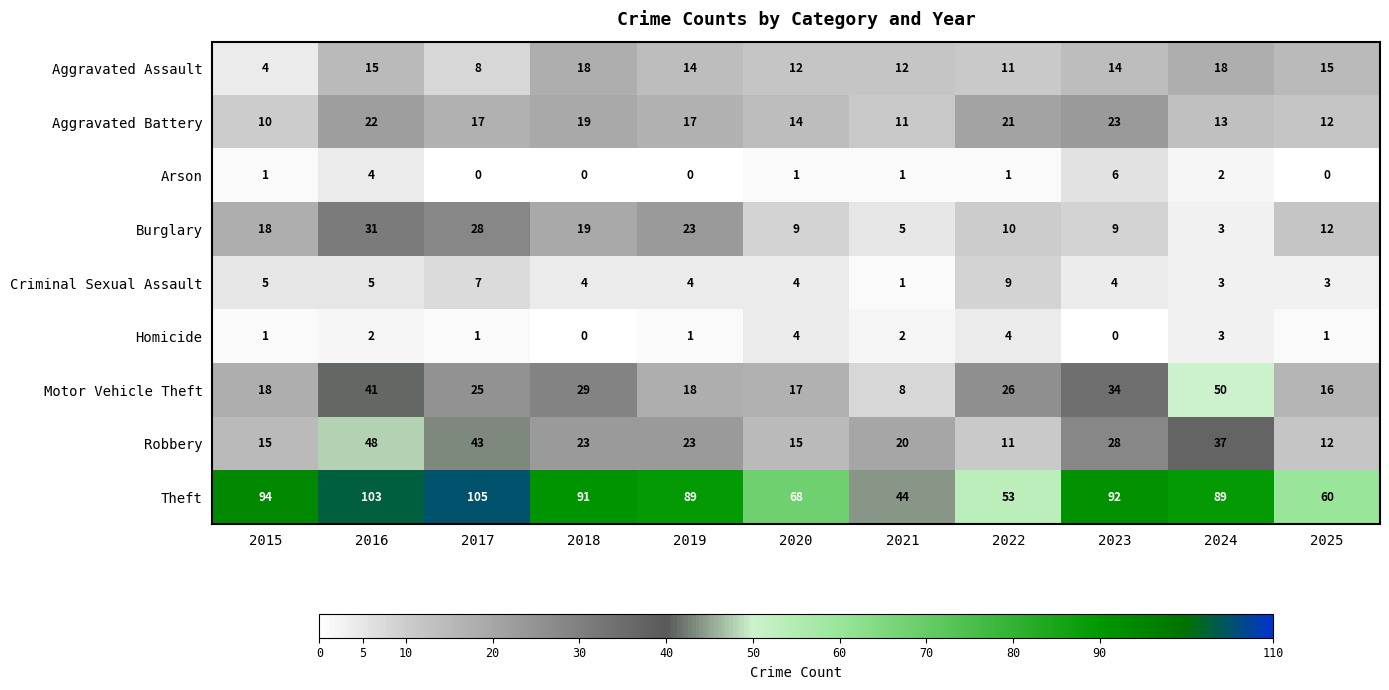

How many data points in Arson are less than 1?

4